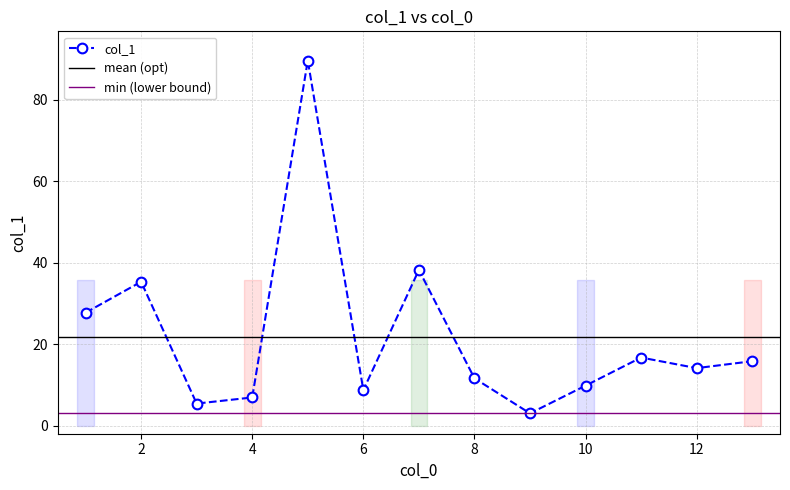

Rank the categories by value from highest to lowest.

5, 7, 2, 1, 11, 13, 12, 8, 10, 6, 4, 3, 9